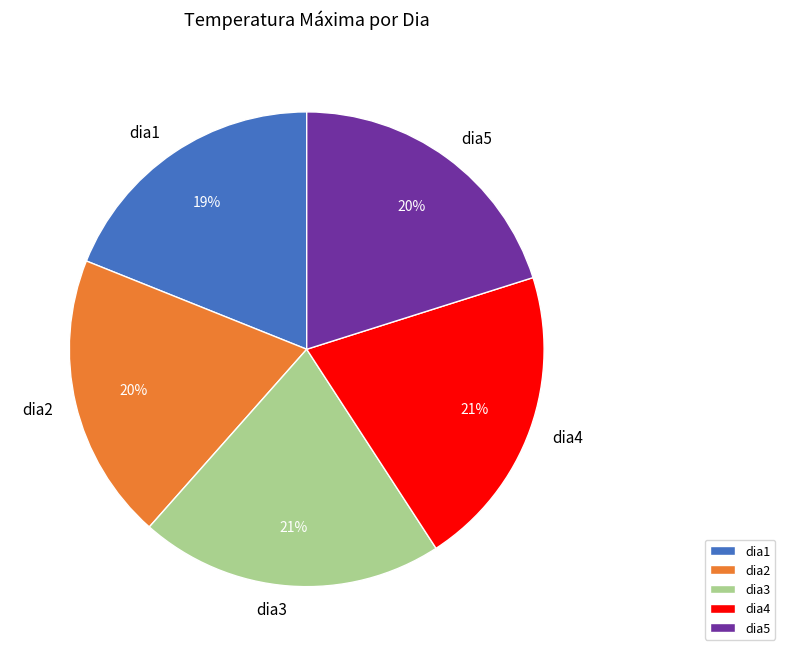

How many slices are in this pie chart?

5